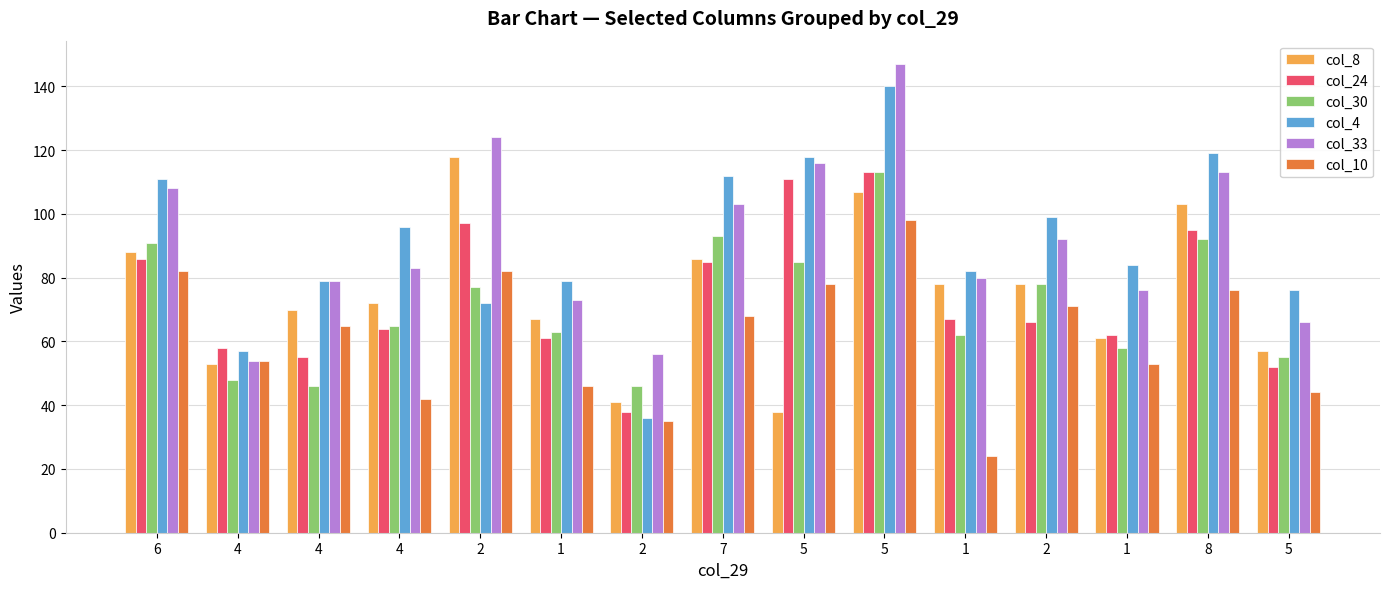

How many bars are there in each group?

6